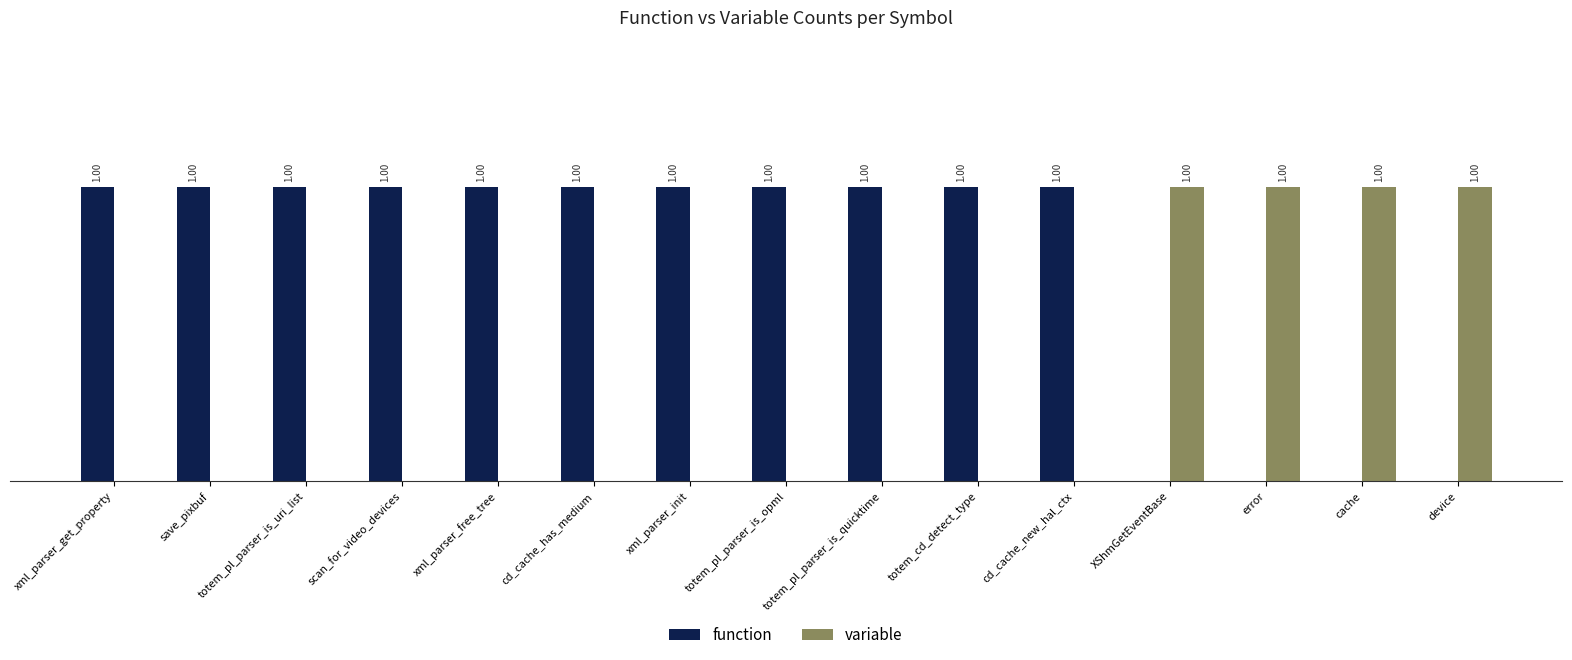

Is the value of function at scan_for_video_devices greater than the value of variable at totem_cd_detect_type?

Yes